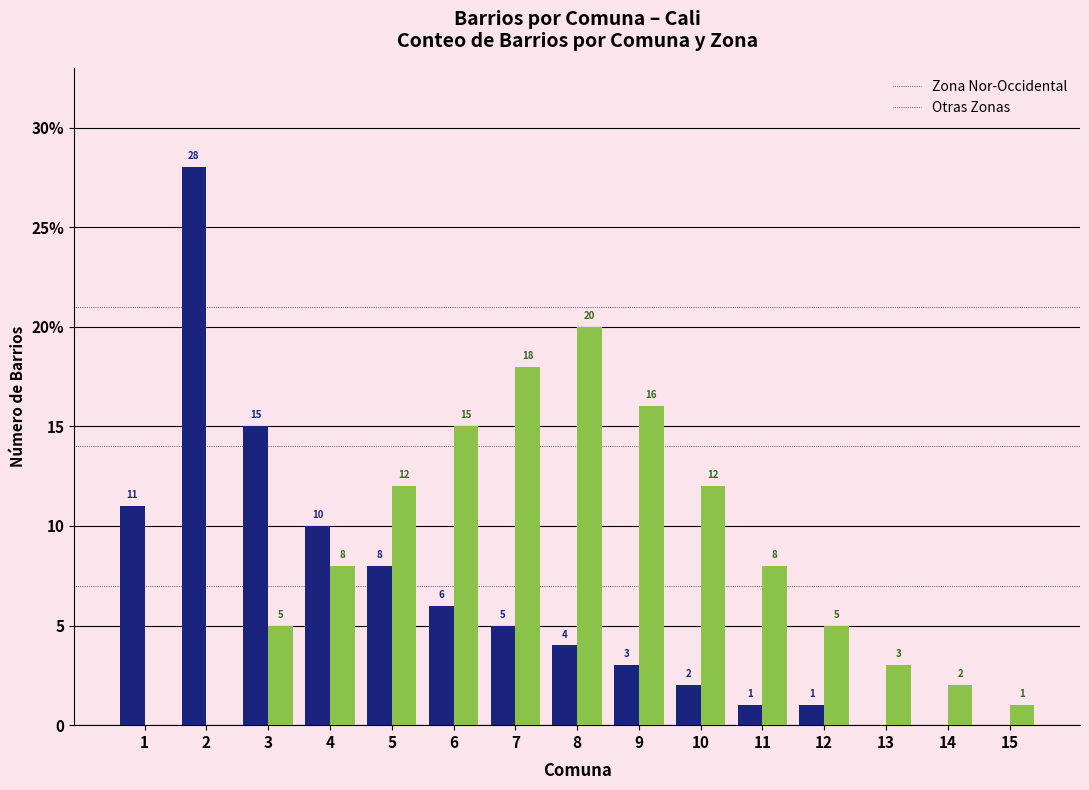

Reading left to right, extract all data points from this chart.

Nor-Occidental: 1=11	2=28	3=15	4=10	5=8	6=6	7=5	8=4	9=3	10=2	11=1	12=1	13=0	14=0	15=0
Otras Zonas: 1=0	2=0	3=5	4=8	5=12	6=15	7=18	8=20	9=16	10=12	11=8	12=5	13=3	14=2	15=1